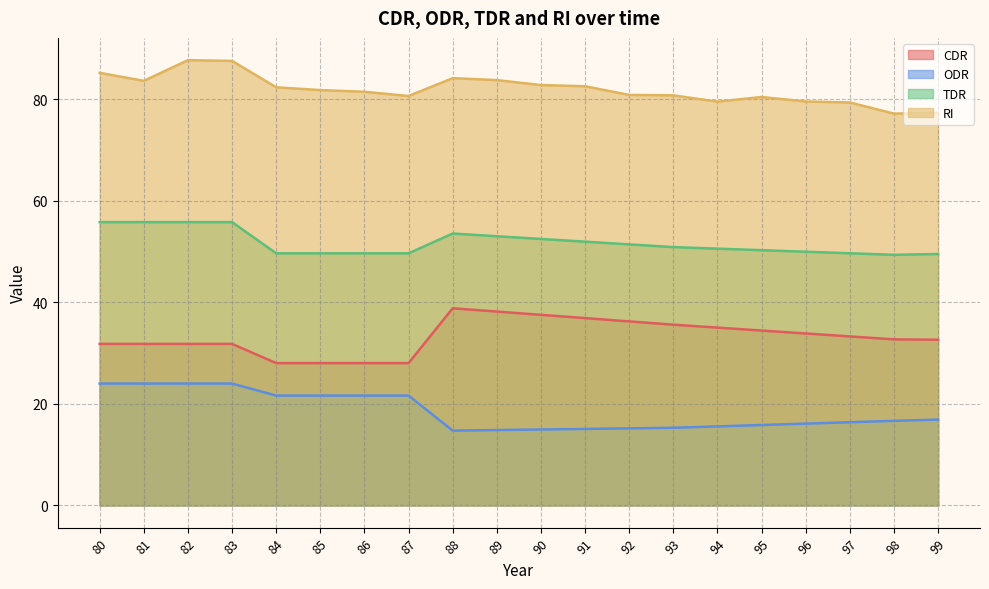

What is the approximate value of ODR at 98?

16.7